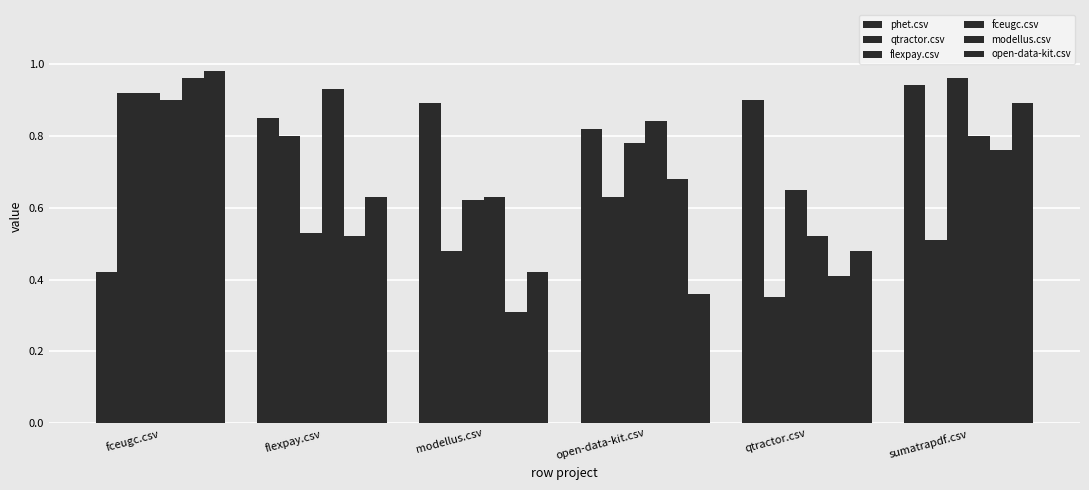

What is the label of the 6th bar from the left?

sumatrapdf.csv